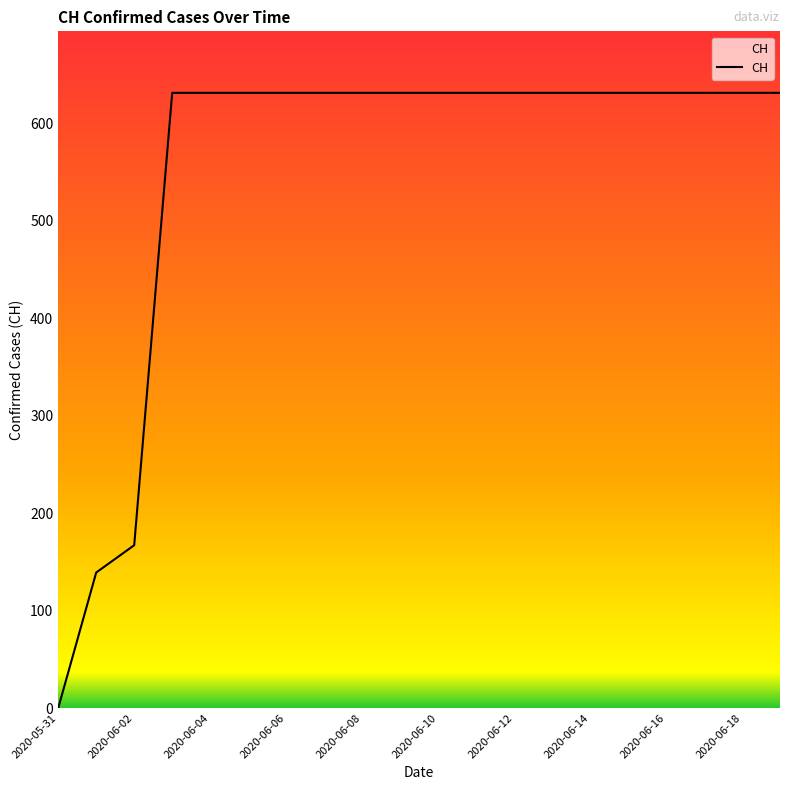

What is the greatest value displayed?

631